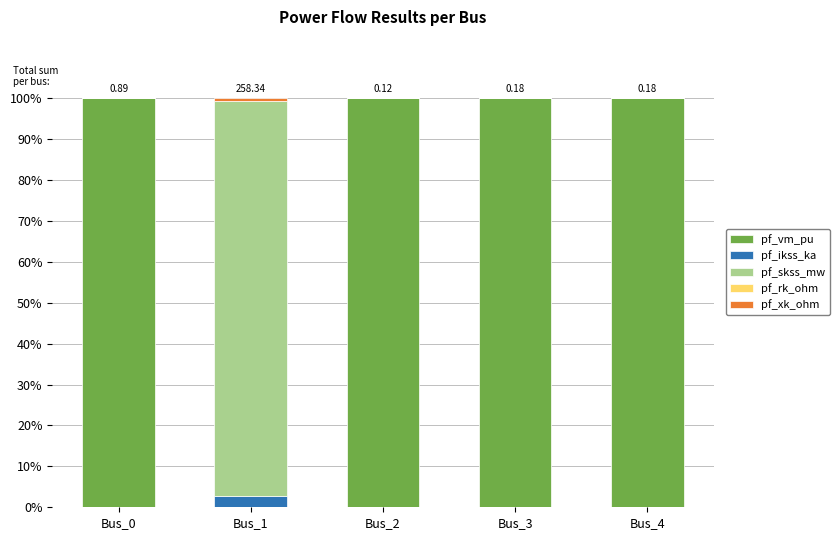

What is the total value across all series at Bus_2?

100.0